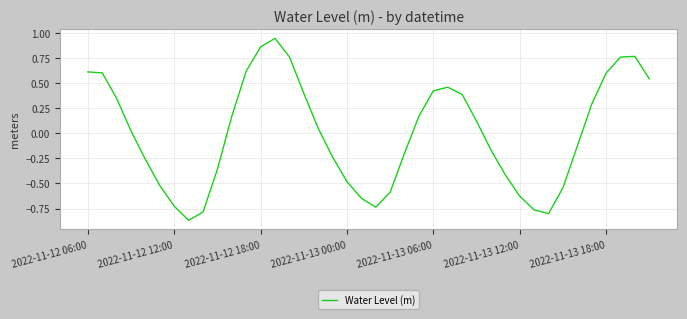

What is the difference between the second highest and second lowest values?

1.7